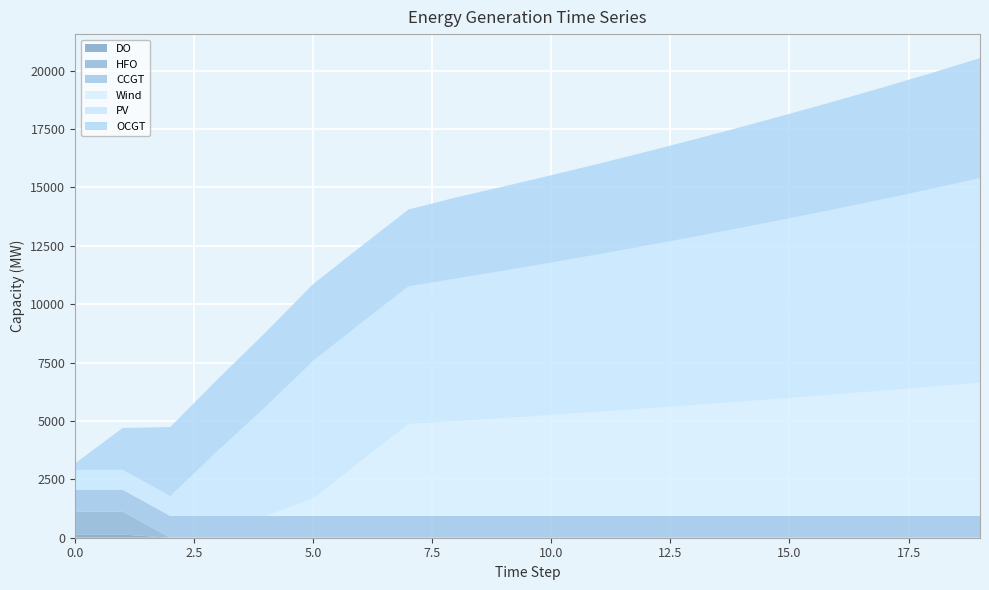

Reading left to right, transcribe all the data shown in this chart.

CCGT: 0=933	1=933	2=933	3=933	4=933	5=933	6=933	7=933	8=933	9=933	10=933	11=933	12=933	13=933	14=933	15=933	16=933	17=933	18=933	19=933
OCGT: 0=276	1=1795	2=2958	3=3072	4=3190	5=3290	6=3290	7=3290	8=3476	9=3608	10=3743	11=3881	12=4024	13=4170	14=4321	15=4476	16=4635	17=4798	18=4966	19=5139
PV: 0=850	1=850	2=850	3=2794	4=4668	5=5895	6=5895	7=5895	8=6104	9=6310	10=6521	11=6741	12=6968	13=7201	14=7441	15=7688	16=7942	17=8202	18=8471	19=8763
Wind: 0=0	1=0	2=0	3=0	4=0	5=745	6=2350	7=3934	8=4057	9=4189	10=4325	11=4463	12=4604	13=4750	14=4899	15=5053	16=5210	17=5372	18=5539	19=5701
HFO: 0=985	1=985	2=0	3=0	4=0	5=0	6=0	7=0	8=0	9=0	10=0	11=0	12=0	13=0	14=0	15=0	16=0	17=0	18=0	19=0
DO: 0=136	1=136	2=0	3=0	4=0	5=0	6=0	7=0	8=0	9=0	10=0	11=0	12=0	13=0	14=0	15=0	16=0	17=0	18=0	19=0